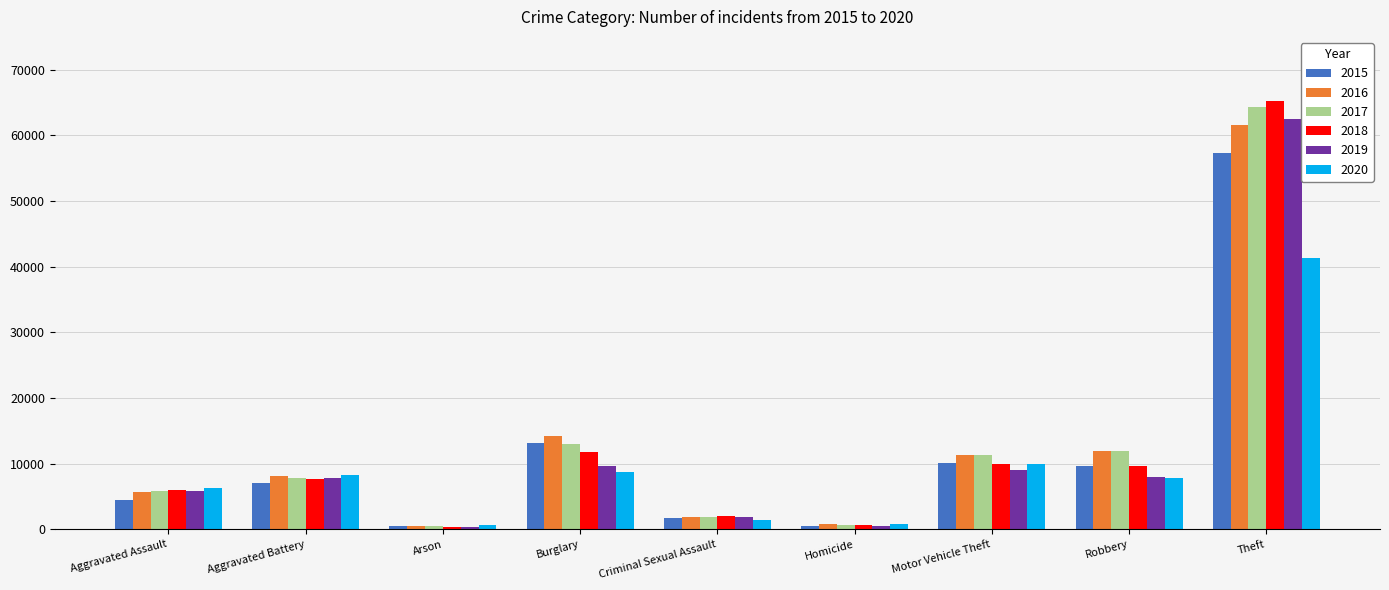

What is the lowest value of the 2018 series?

373